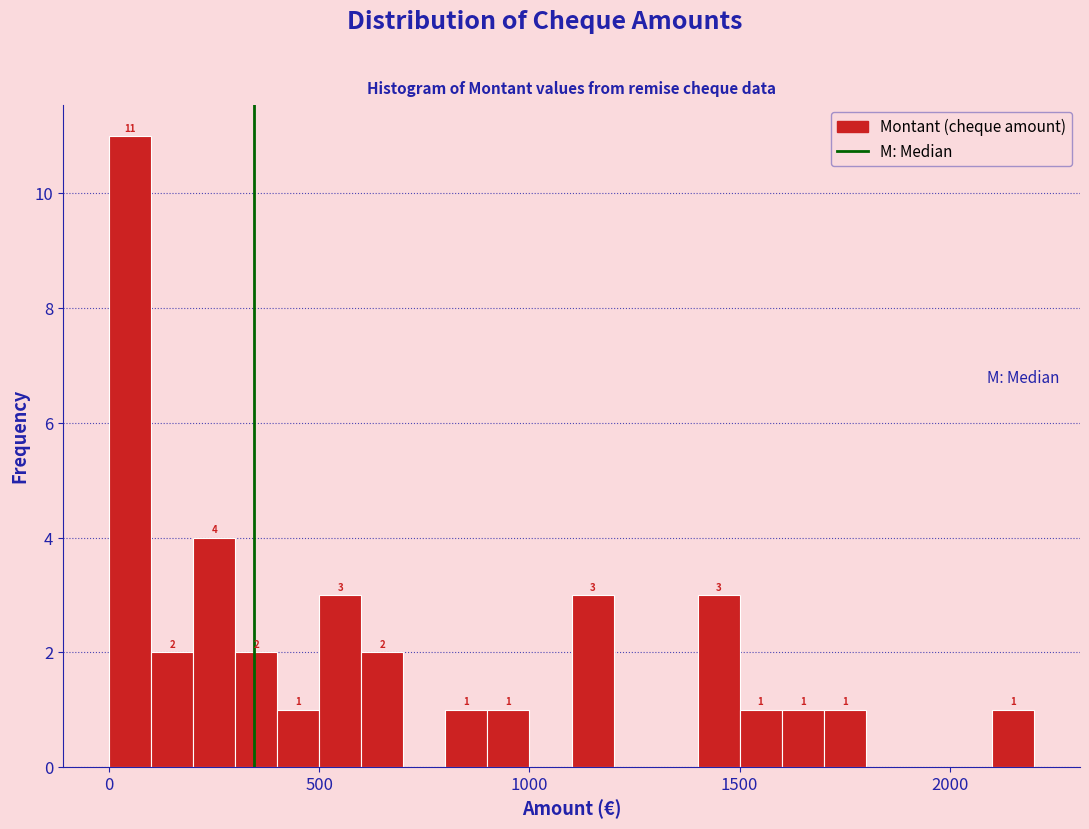

Read against the x-axis, roughly where is the centre of the tallest bar?

50